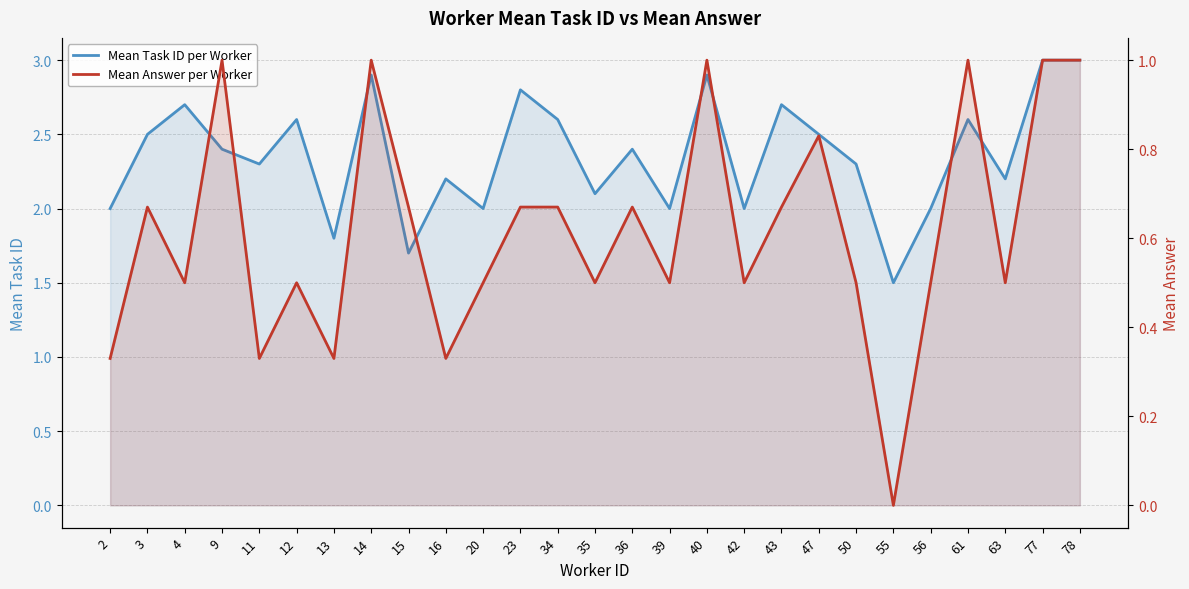

Which series has the largest total across all categories?

Mean Task ID per Worker